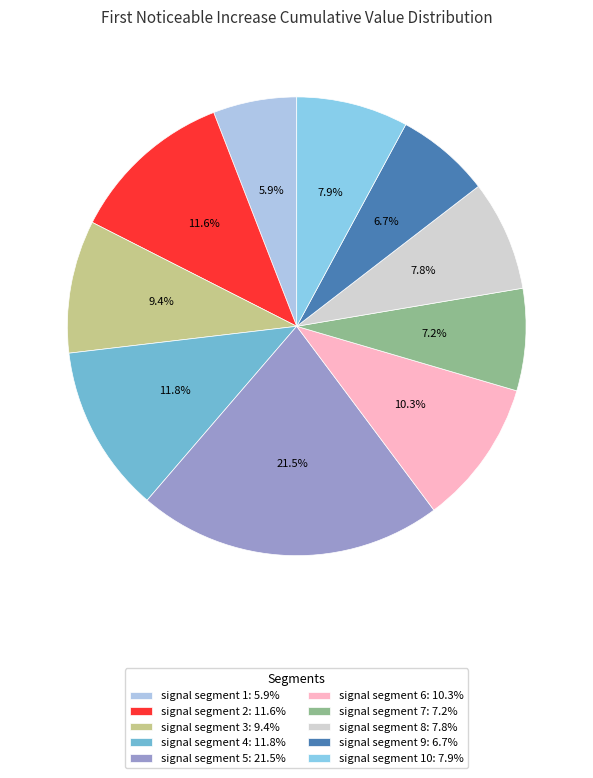

How many slices are in this pie chart?

10